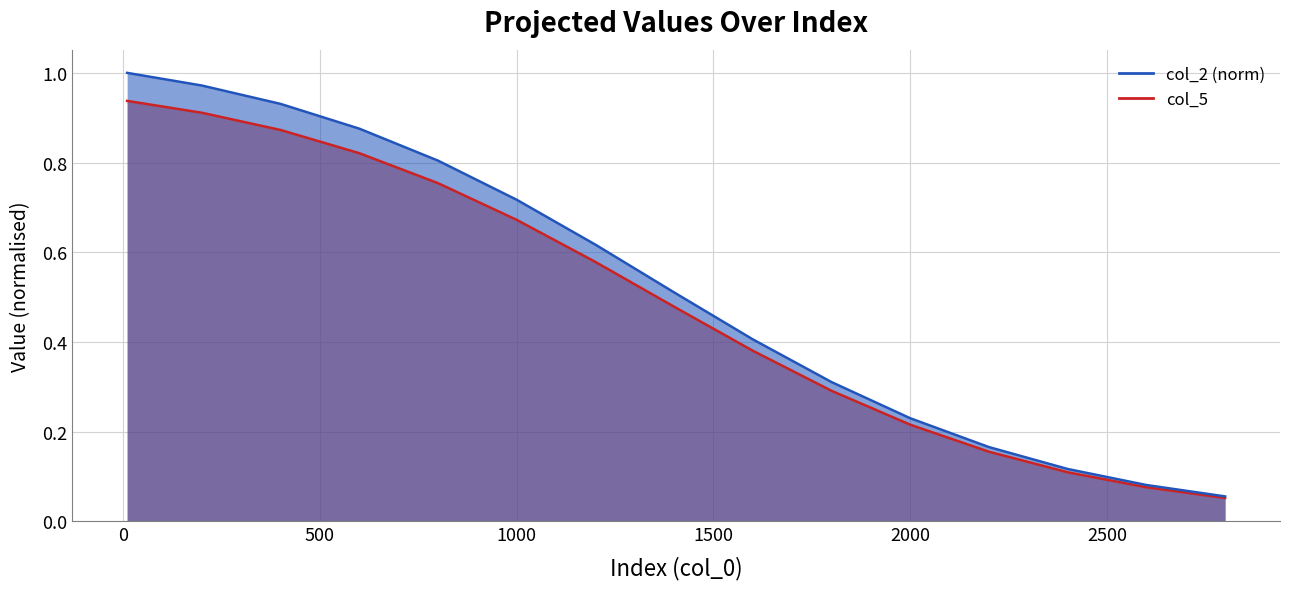

What are all the series names shown in the legend?

col_2, col_5